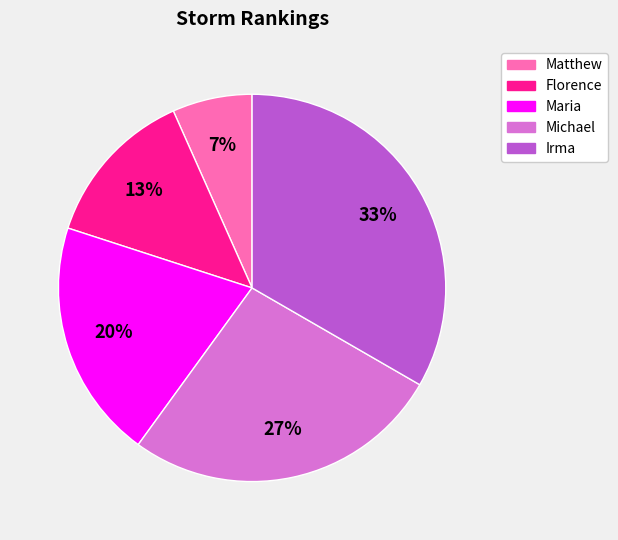

Combined, do Maria and Florence account for over 50%?

No